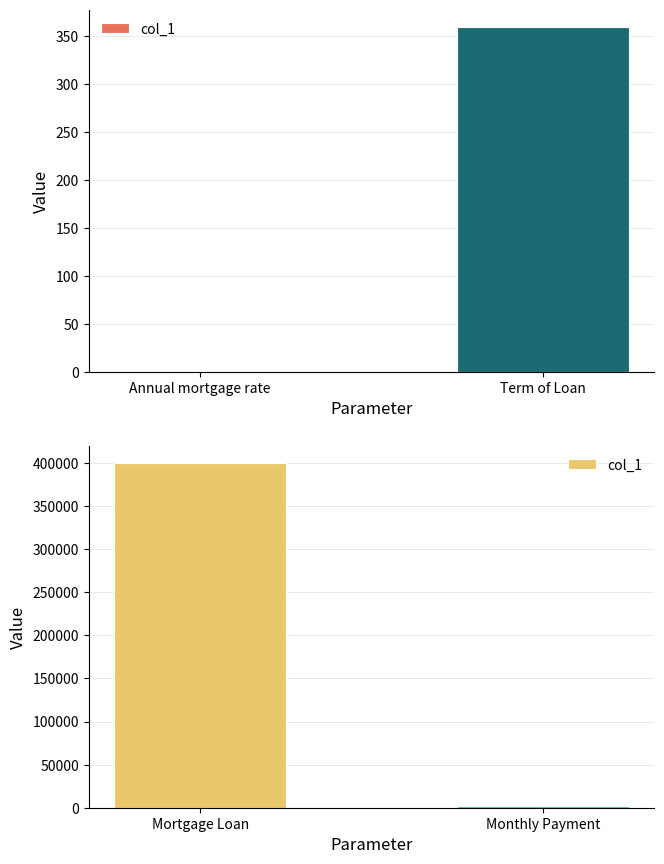

Is it true that the value at Monthly Payment is 3860.7?

False